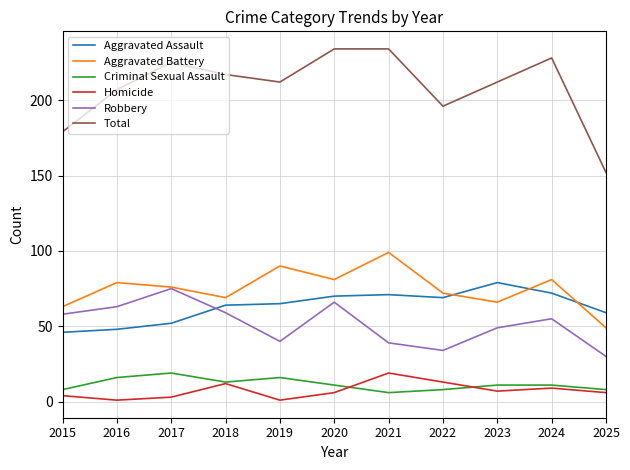

What is the highest value of the Robbery series?

75